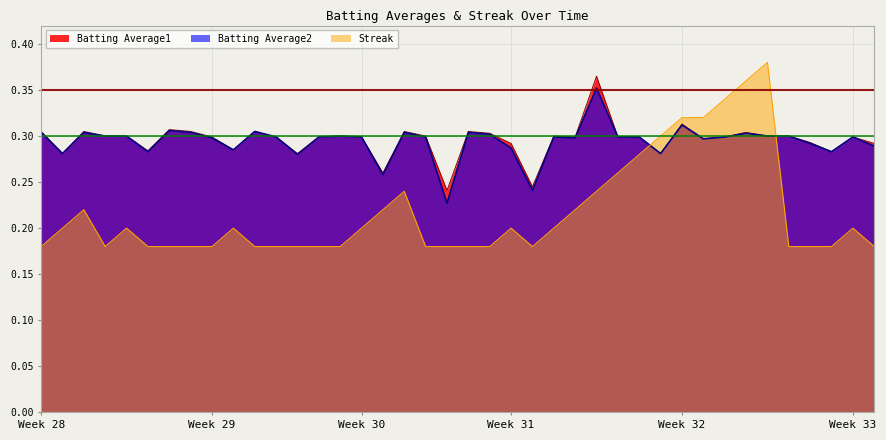

In Streak, how many points are higher than both neighbors (excluding endpoints)?

7